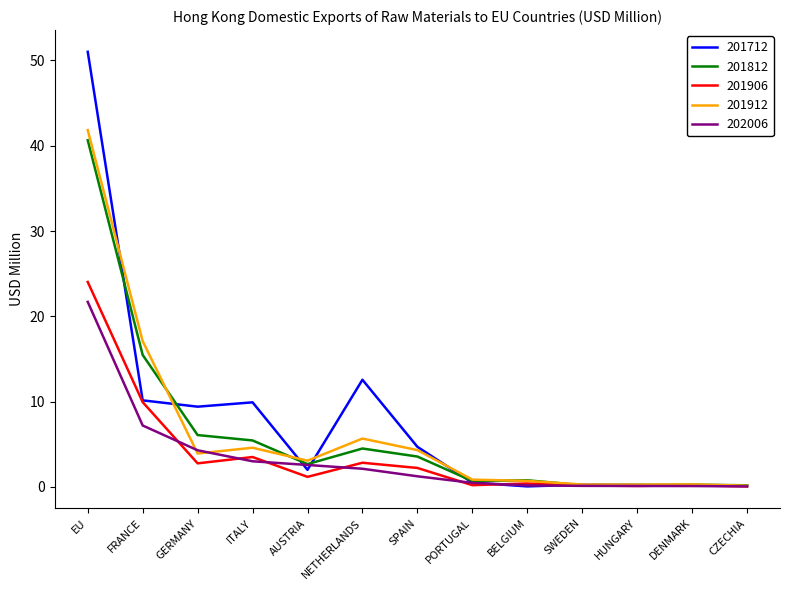

True or false: 201812 and 201912 intersect in this chart.

True